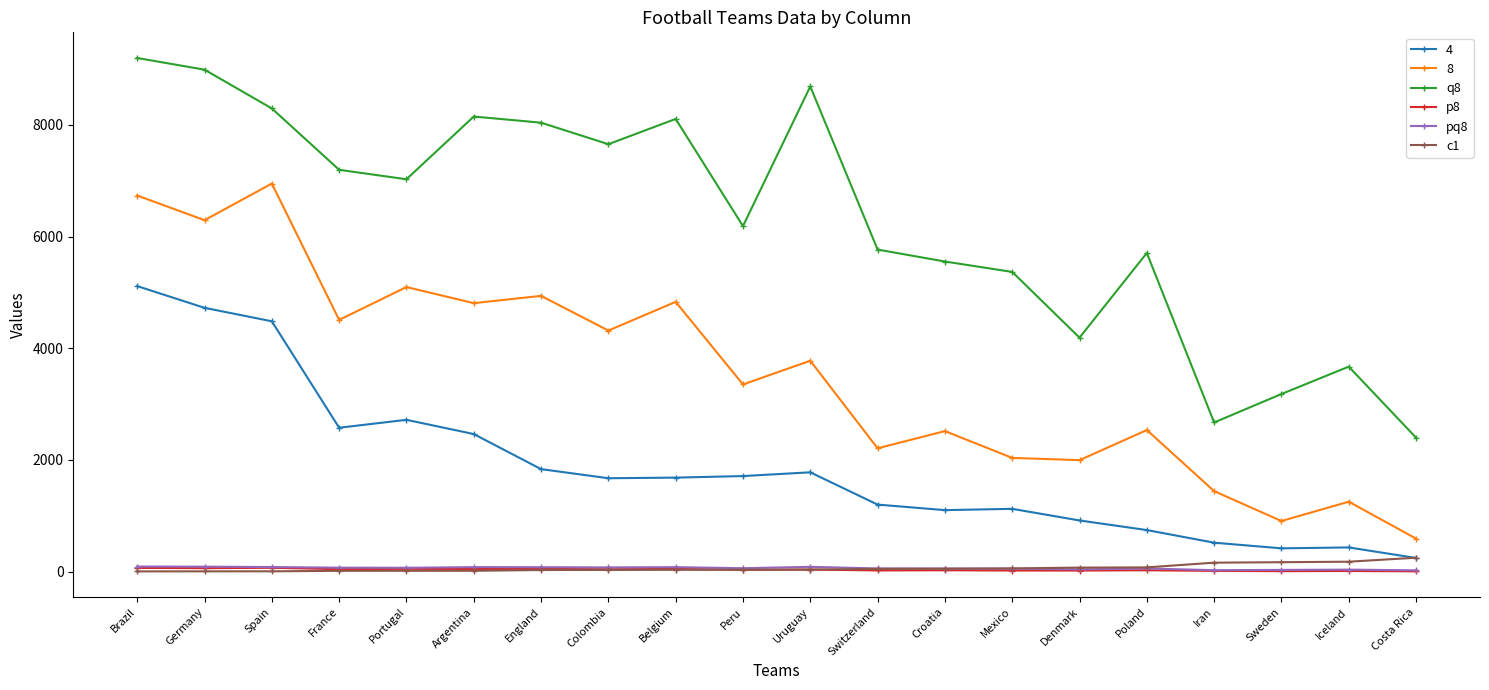

What is the total value across all series at Uruguay?

14405.3